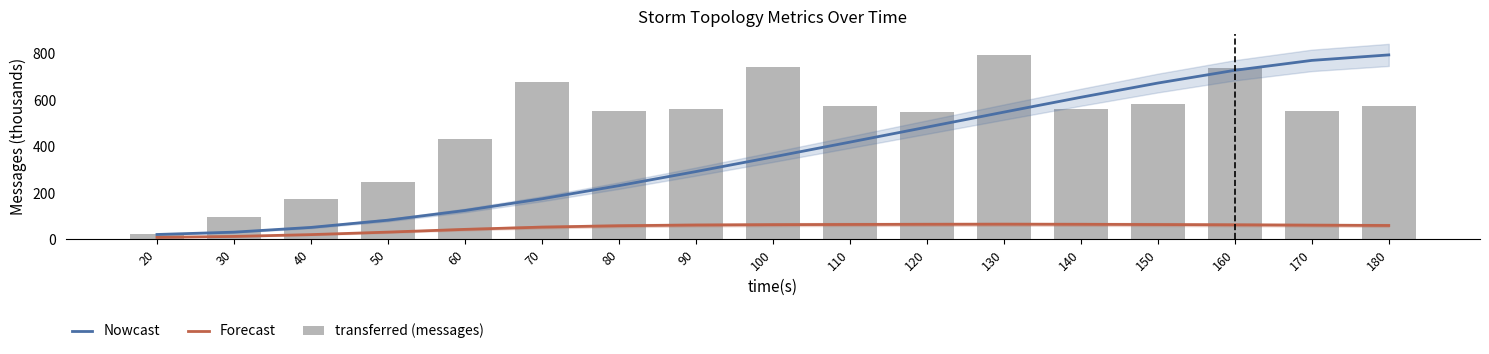

How many values in the Forecast series are below 61?

8